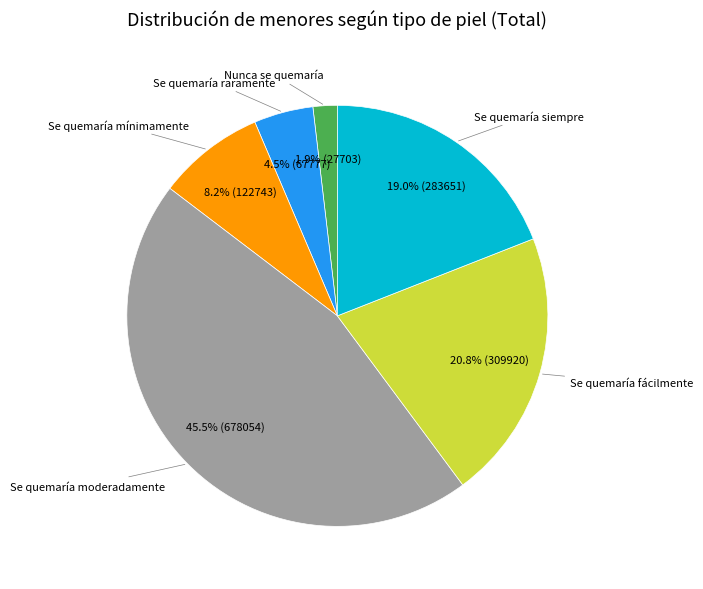

Is there a majority slice in this chart?

No